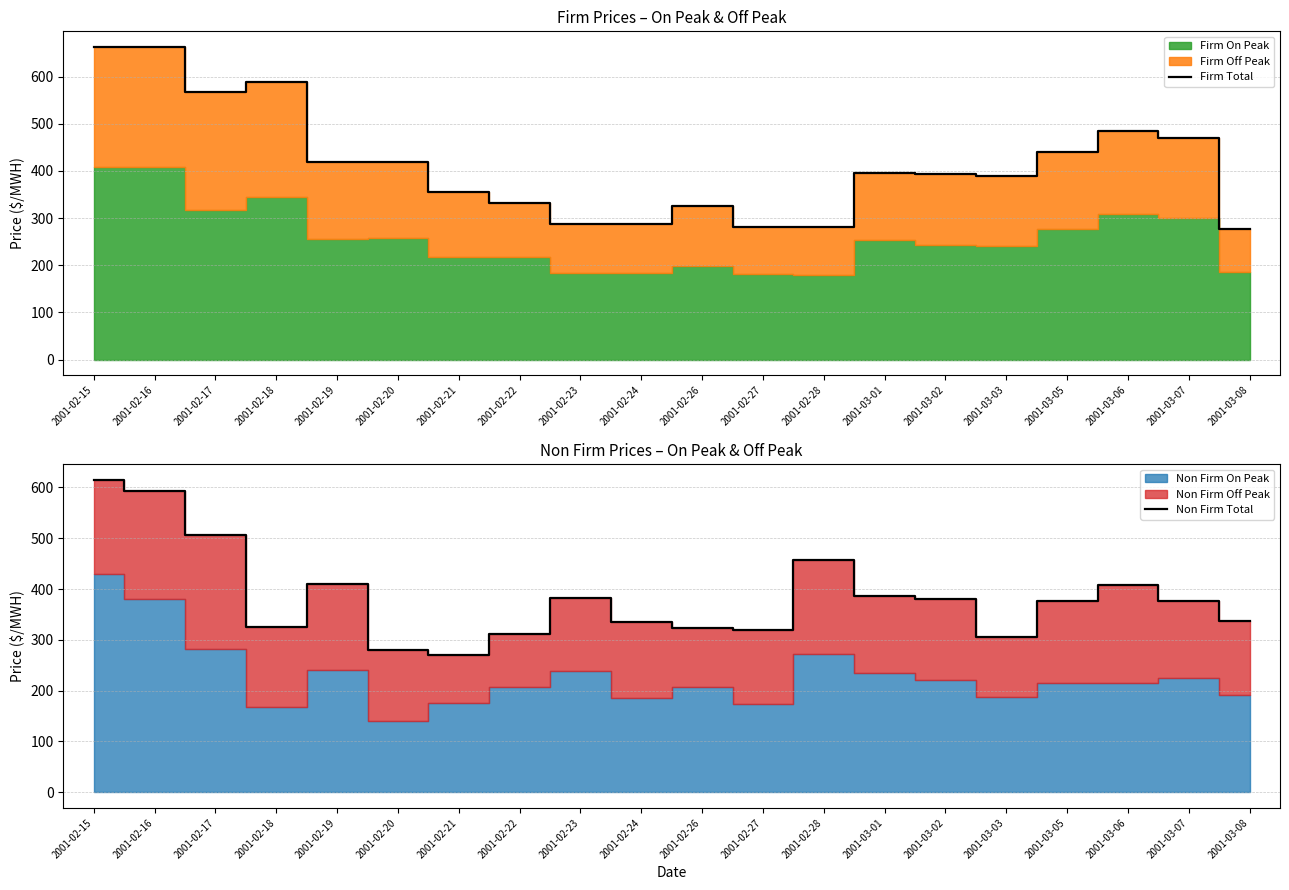

Does the chart display data point markers on the line(s)?

No